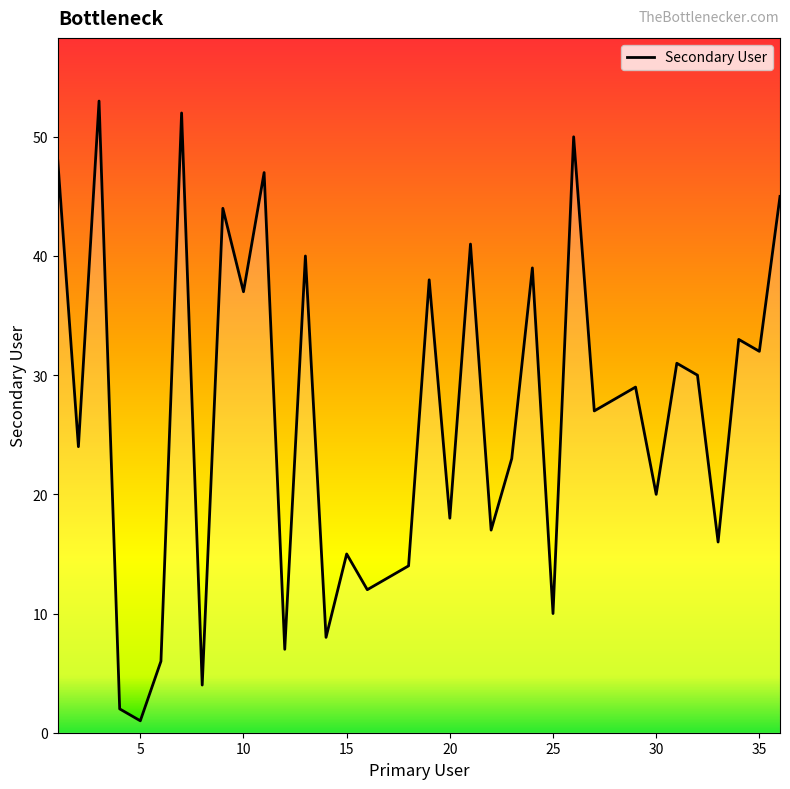

What is the difference between the maximum and minimum values?

52